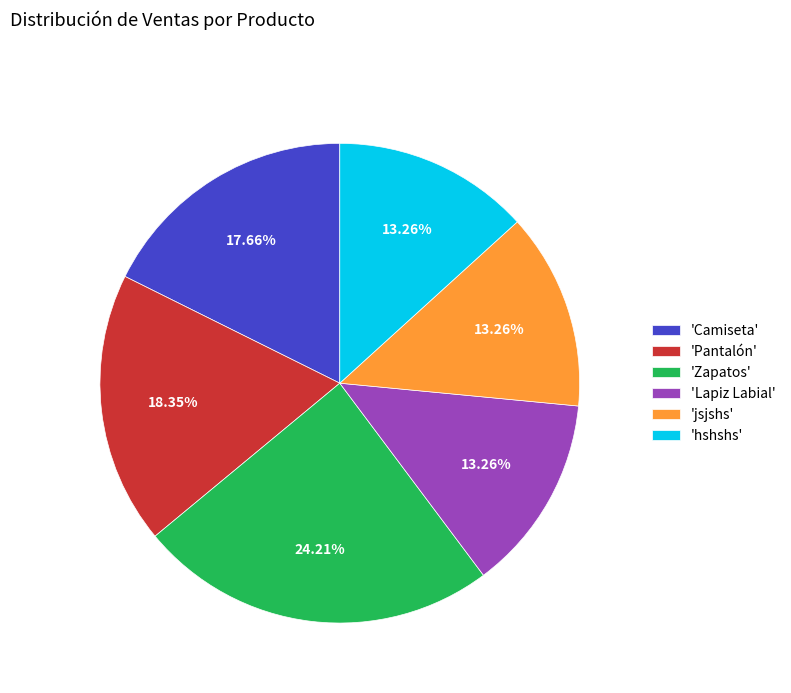

Between 'Pantalón' and 'hshshs', which is larger?

'Pantalón'